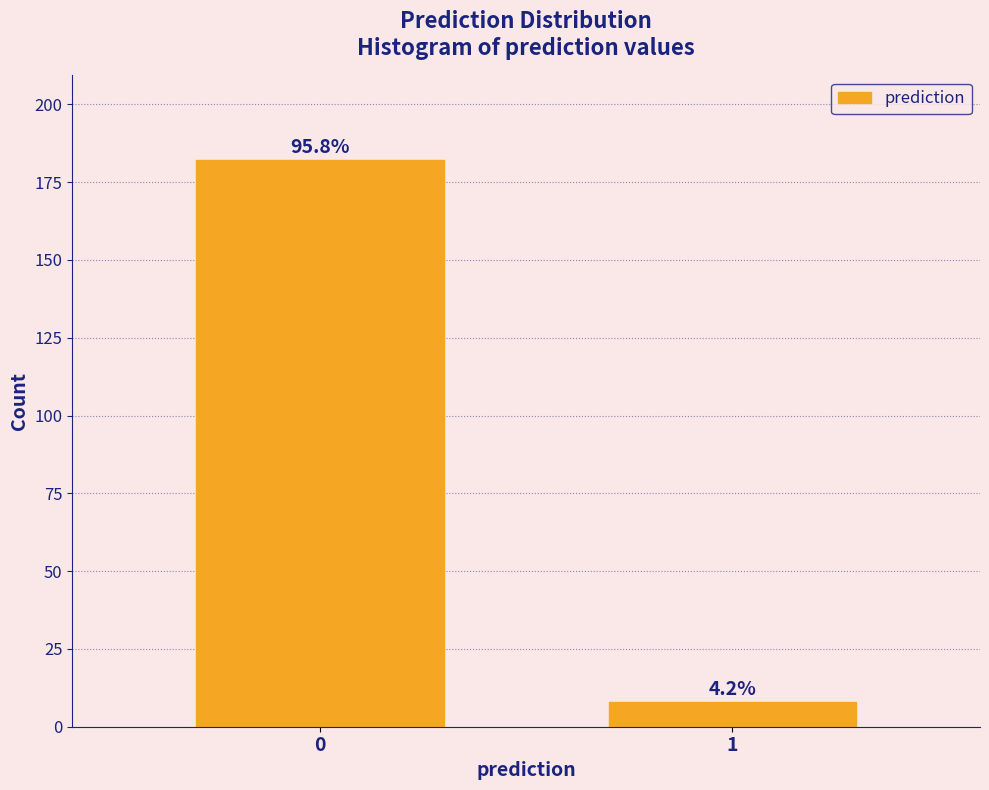

Are the bars horizontal?

No